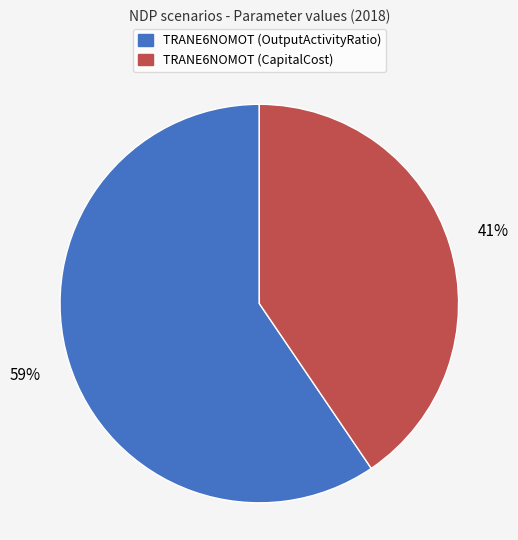

To the nearest percent, what is the combined percentage of TRANE6NOMOT (OutputActivityRatio) and TRANE6NOMOT (CapitalCost)?

100%